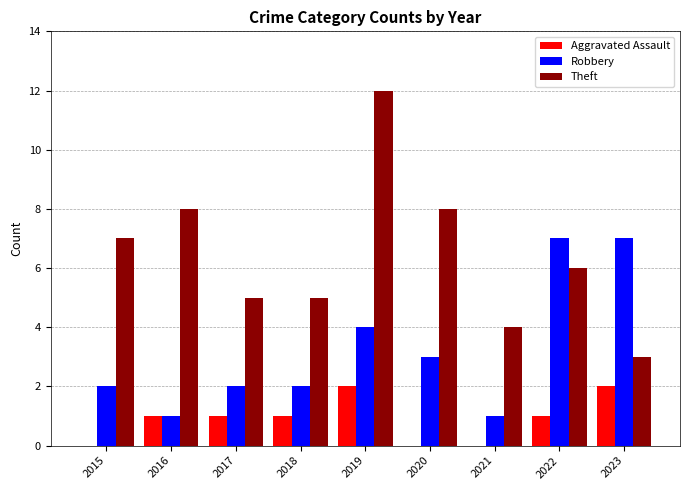

The value of Theft at 2022 is 6. True or false?

True